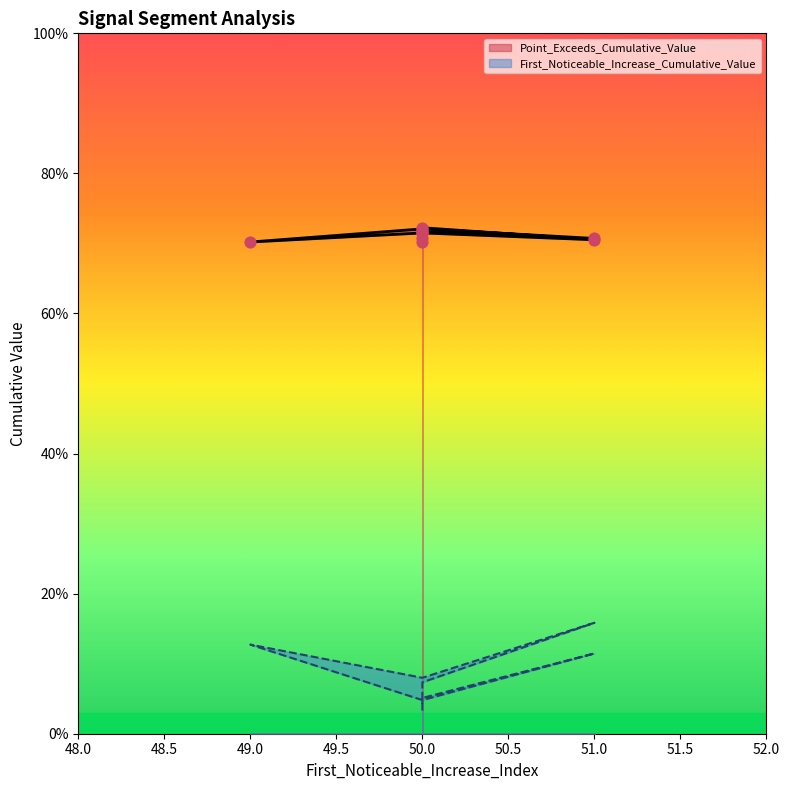

Which series reaches the minimum Y coordinate?

First_Noticeable_Increase_Cumulative_Value